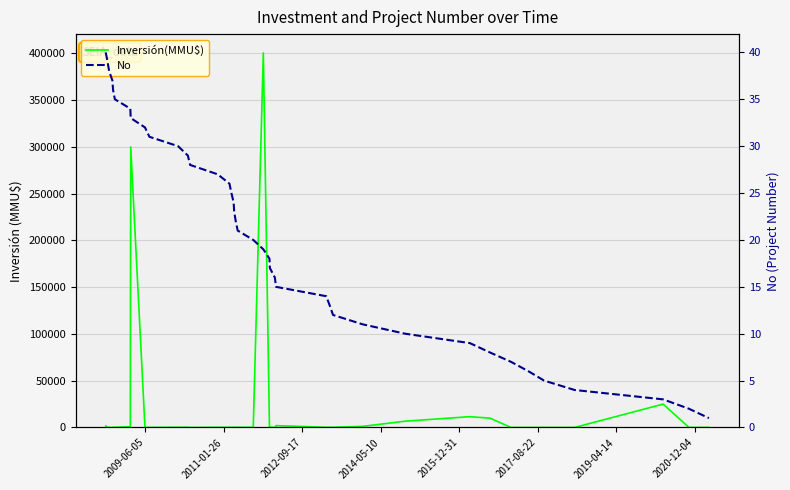

How many distinct data groups are displayed?

2